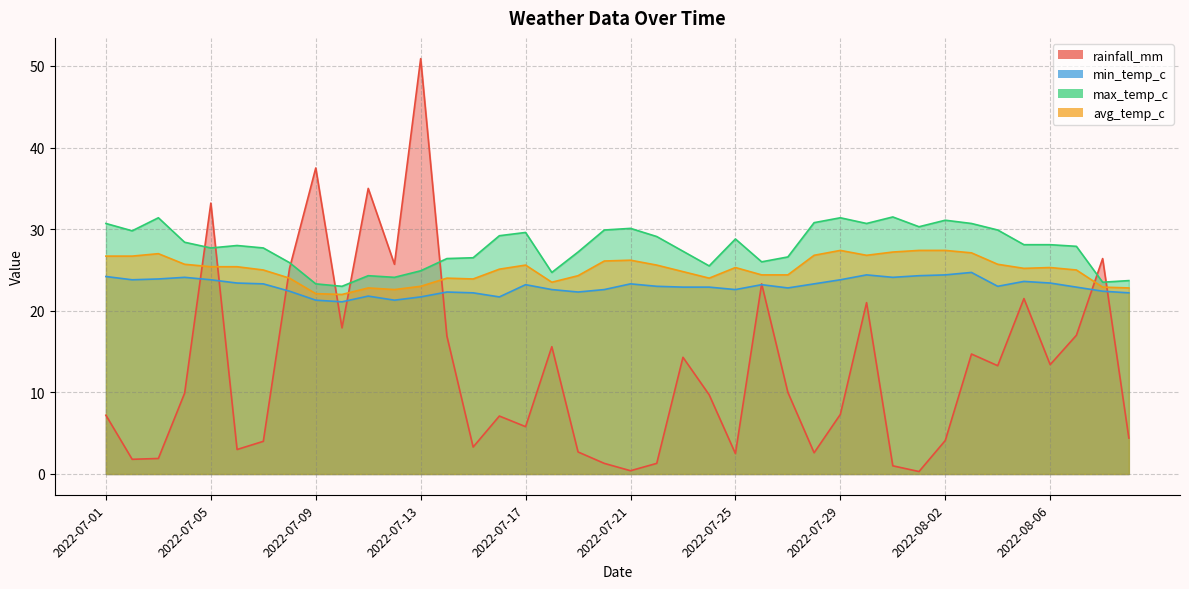

True or false: max_temp_c and avg_temp_c cross at least once.

False